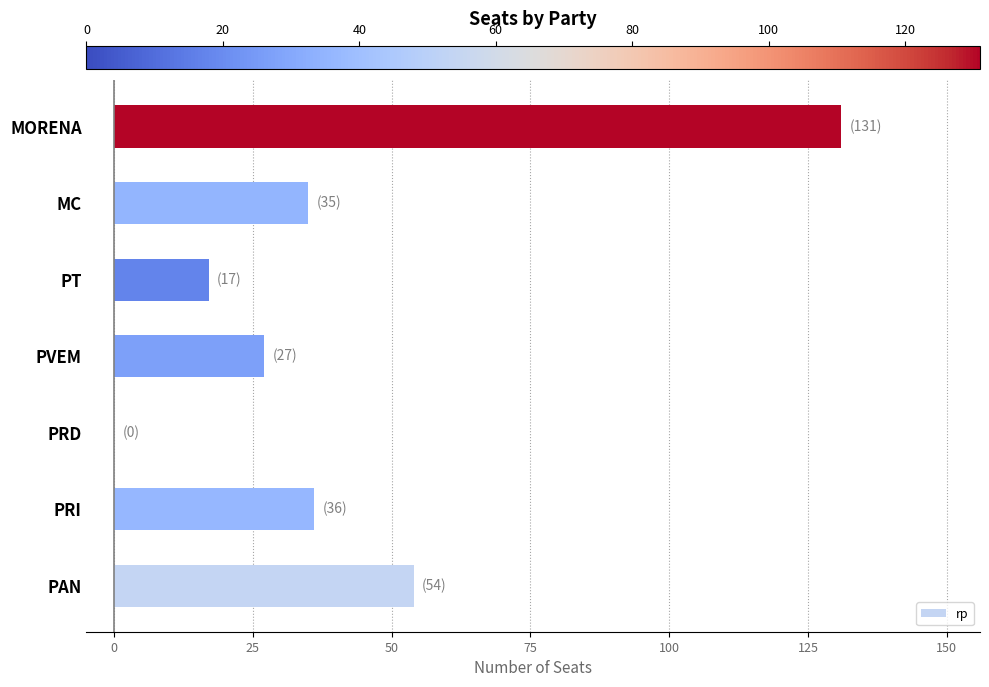

The chart shows a value of 54 at PAN. True or false?

True